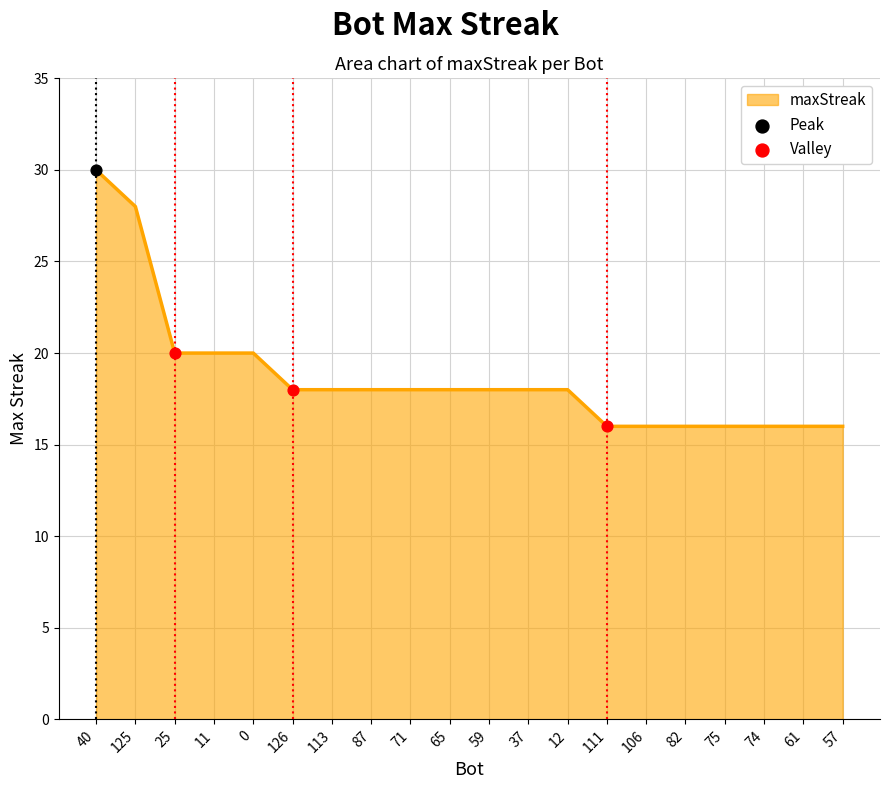

What is the change in value from 40 to 125?

-2